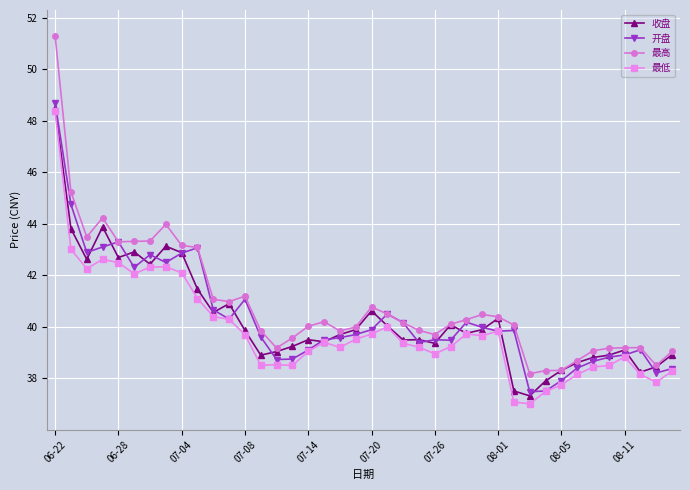

What is the value of the 最低 point at the 24th from the left?

39.2